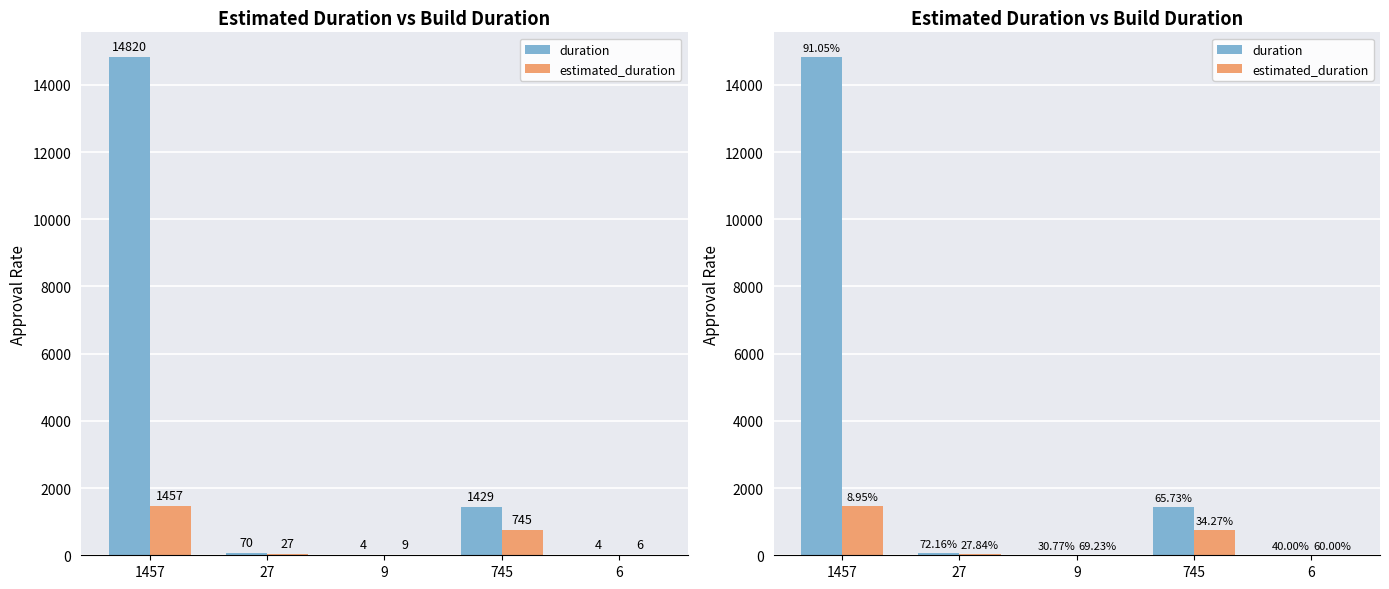

Is it true that duration equals 70 at 27?

True